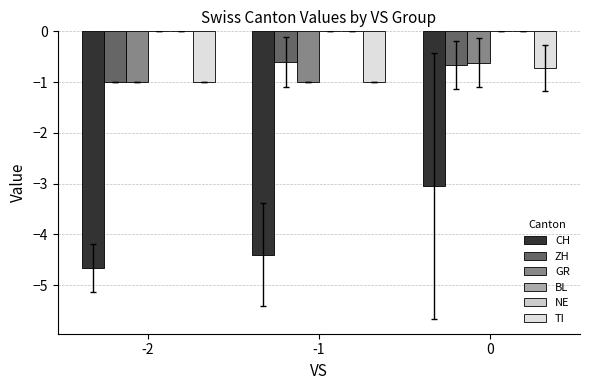

What is the difference between the highest and lowest values at 0?

3.0